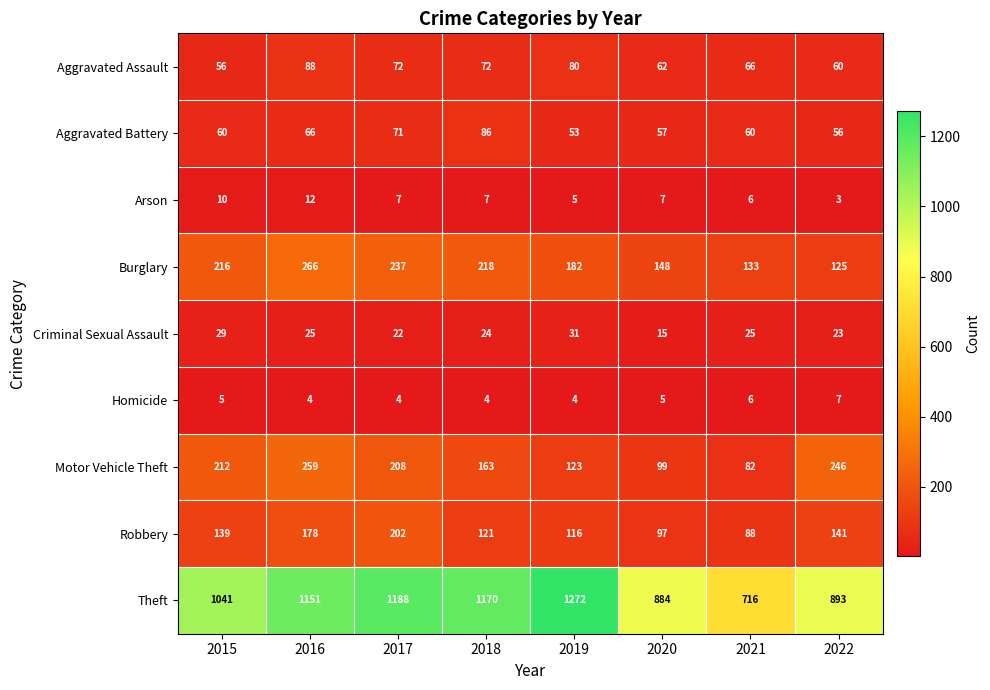

At how many categories does at least one series exceed 505?

8